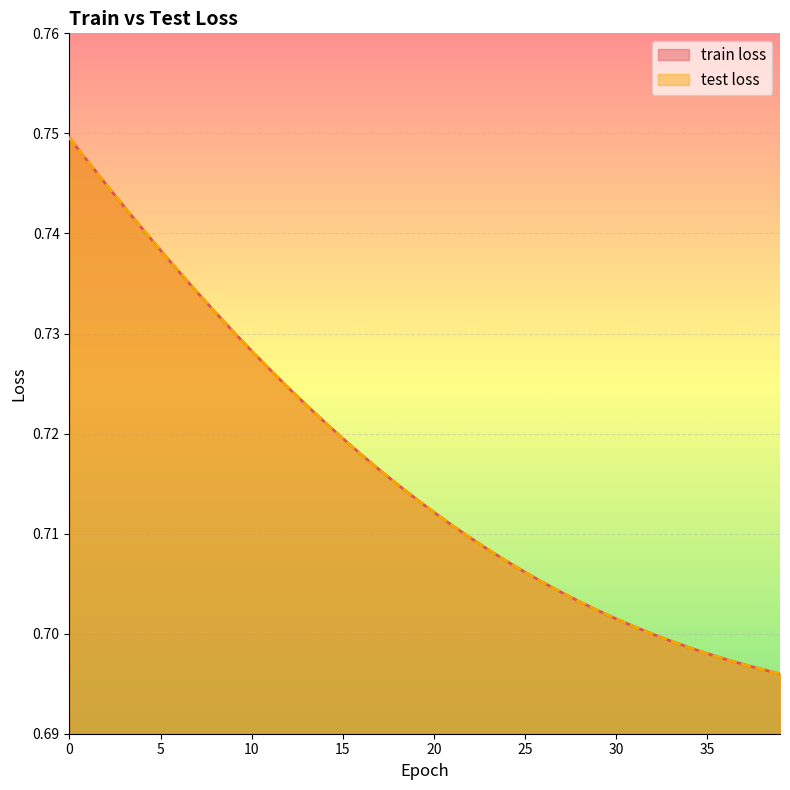

What is the difference between the maximum and second lowest values in the test loss series?

0.1